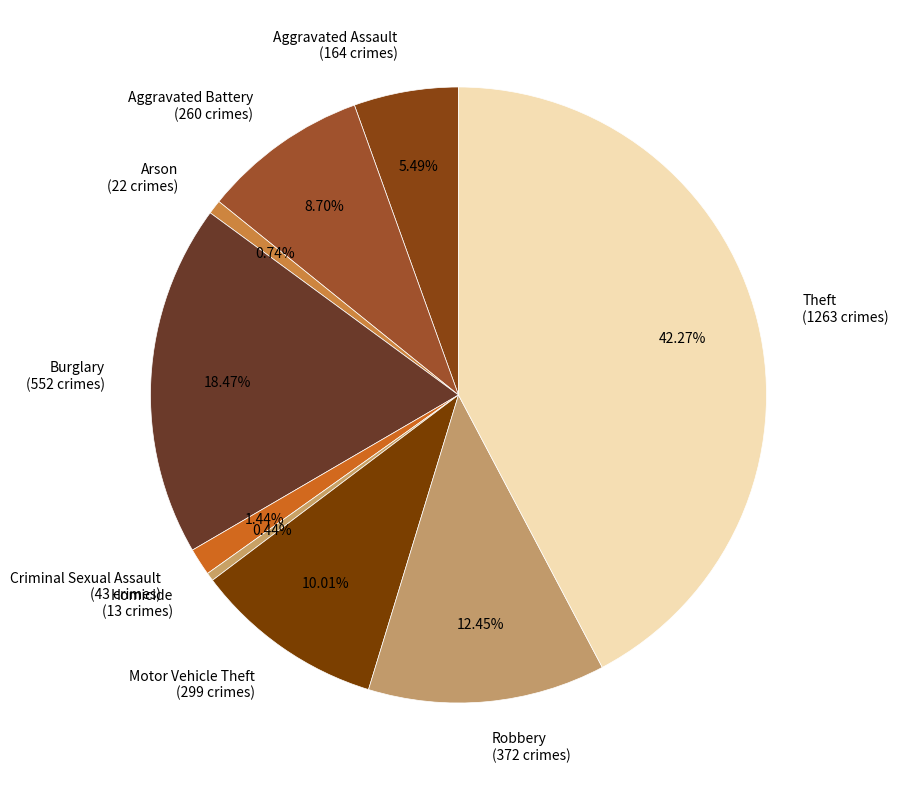

The Theft slice represents 54% of the pie. True or false?

False